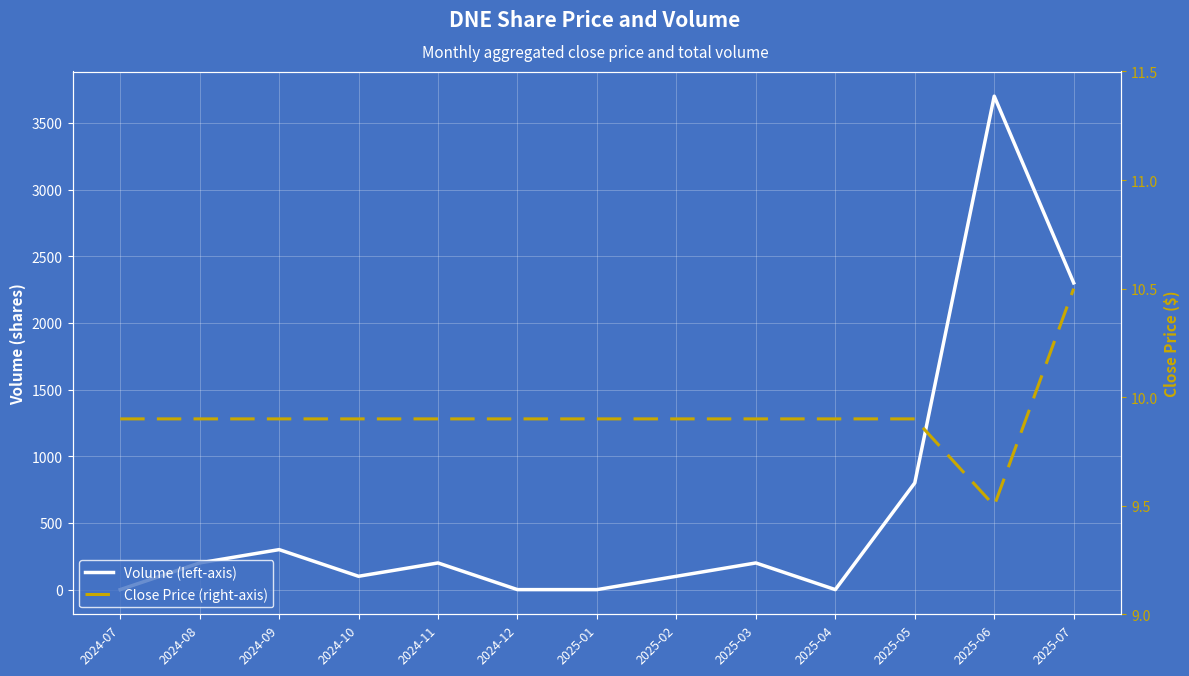

What are all the series names shown in the legend?

Volume (left-axis), Close Price (right-axis)